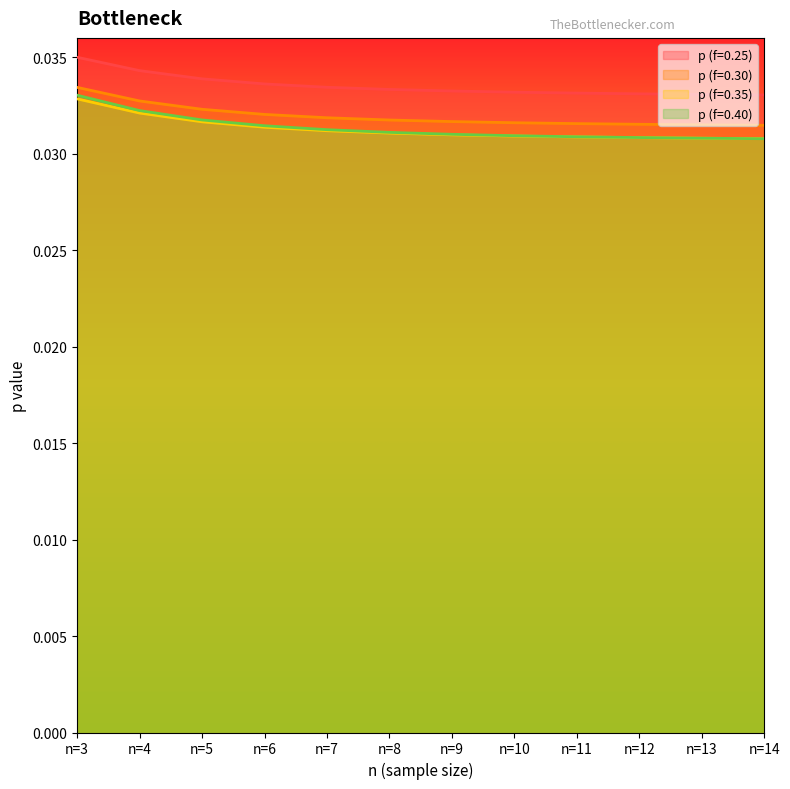

True or false: p (f=0.40) and p (f=0.30) cross at least once.

False